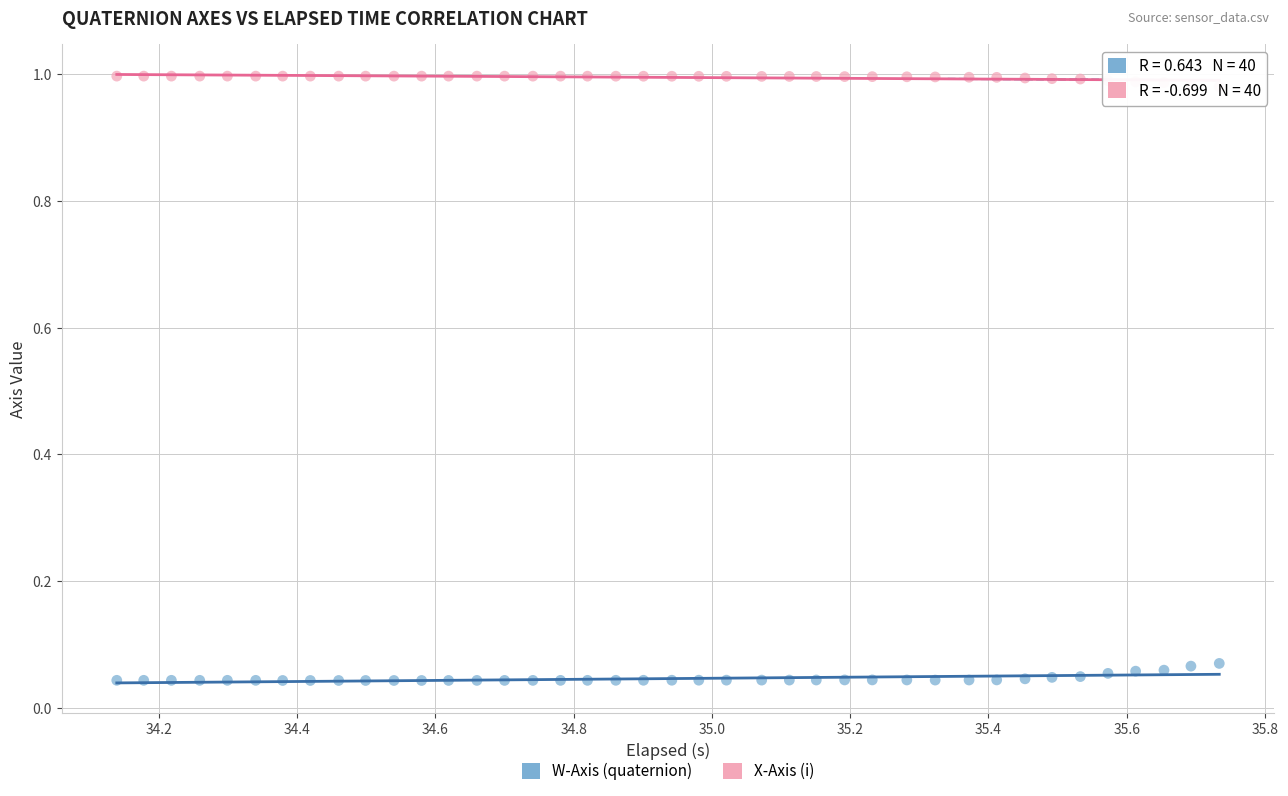

Which series contains the highest Y value?

X-Axis (i)